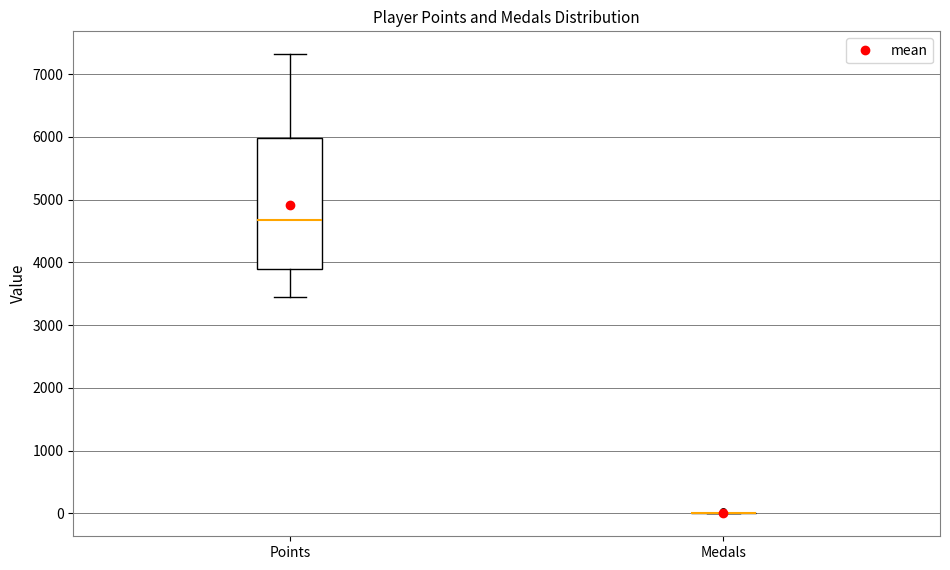

Reading left to right, transcribe this box plot: for each box, give where its median line is, the range the box spans, and where its two whiskers end, as read against the y-axis. The values are not printed on the chart, so give them approximately, as read against the axis.

Points: median 4700, box 3900 to 6000, whiskers 3400 to 7300
Medals: box collapsed to a line at 0, whiskers 0 to 0